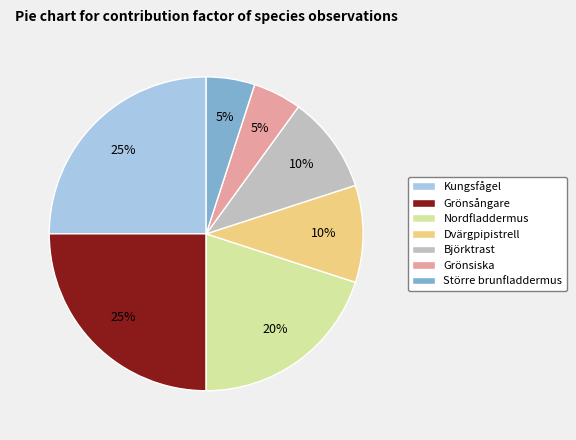

The Större brunfladdermus slice represents 14% of the pie. True or false?

False